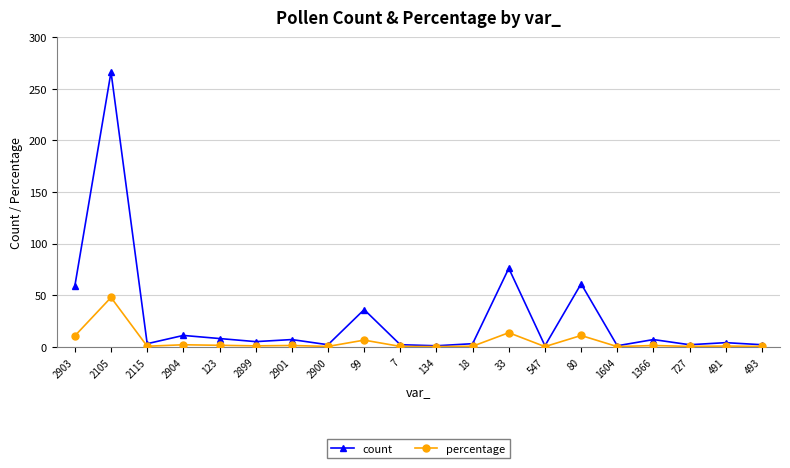

What value does the count series have at 2903?

59.0